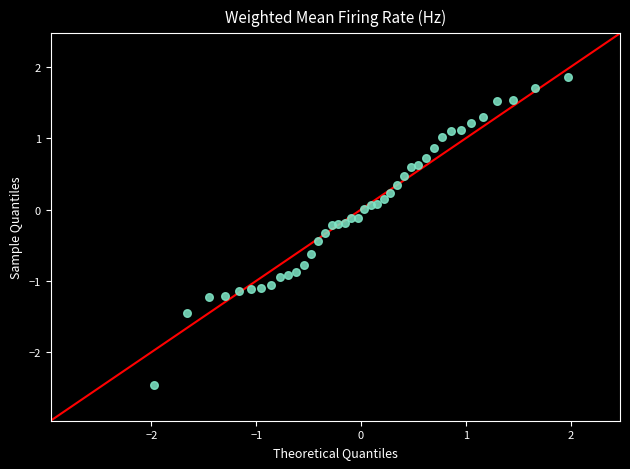

What is the range of X values (max minus min)?

3.9